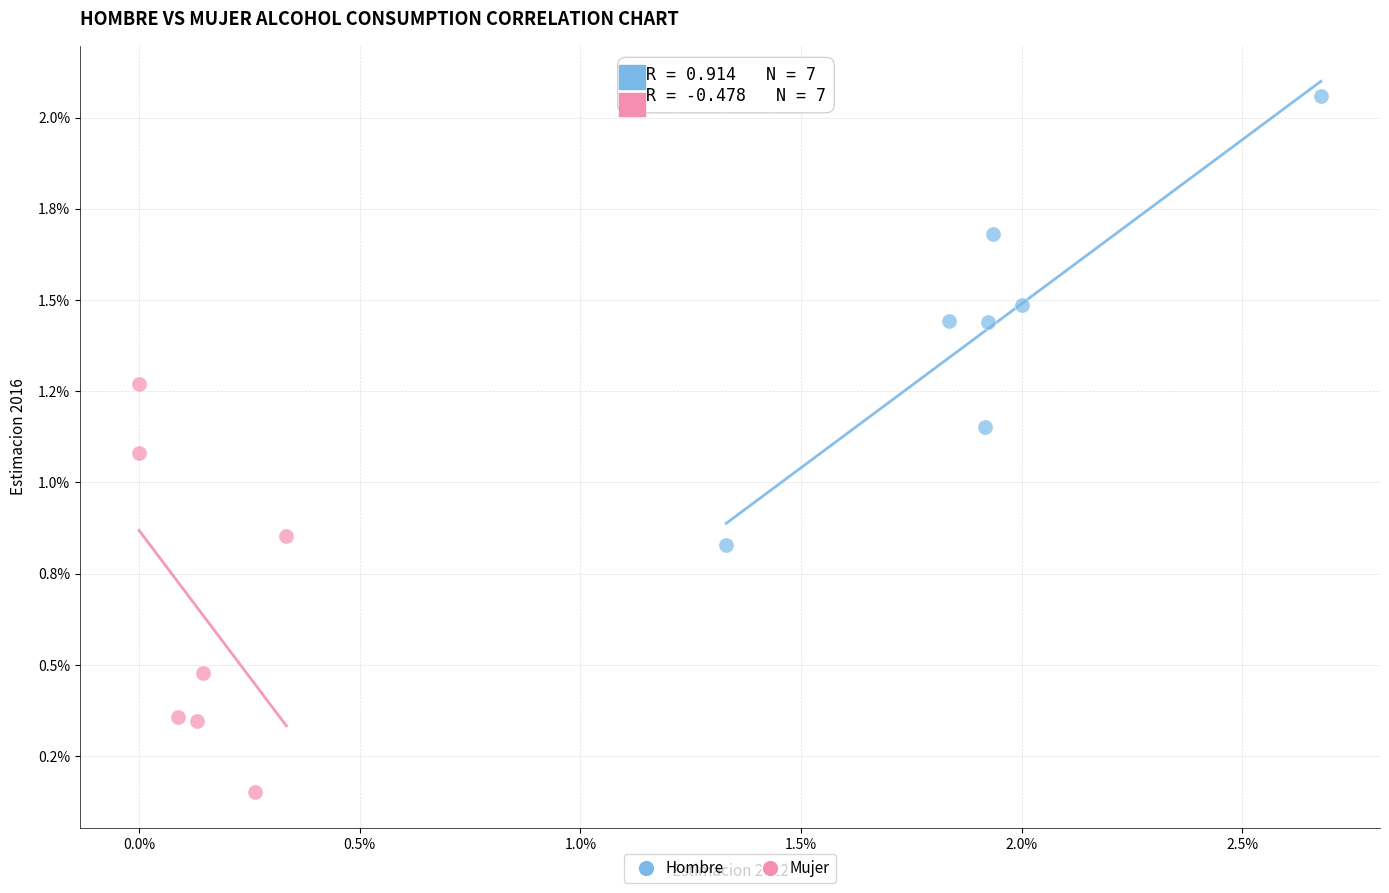

Which series reaches the minimum Y coordinate?

Mujer